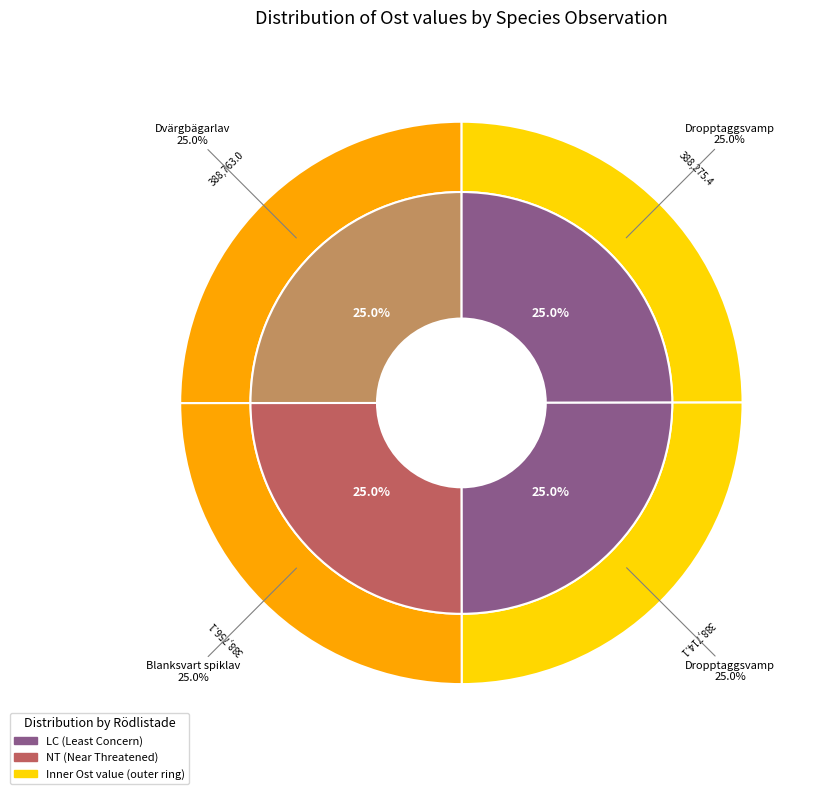

Is there any slice that represents more than half of the pie?

No